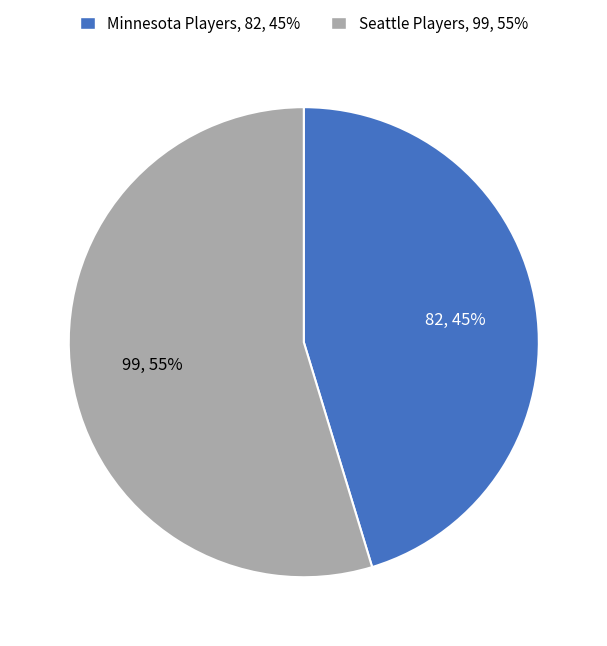

Is there any slice that represents more than half of the pie?

Yes